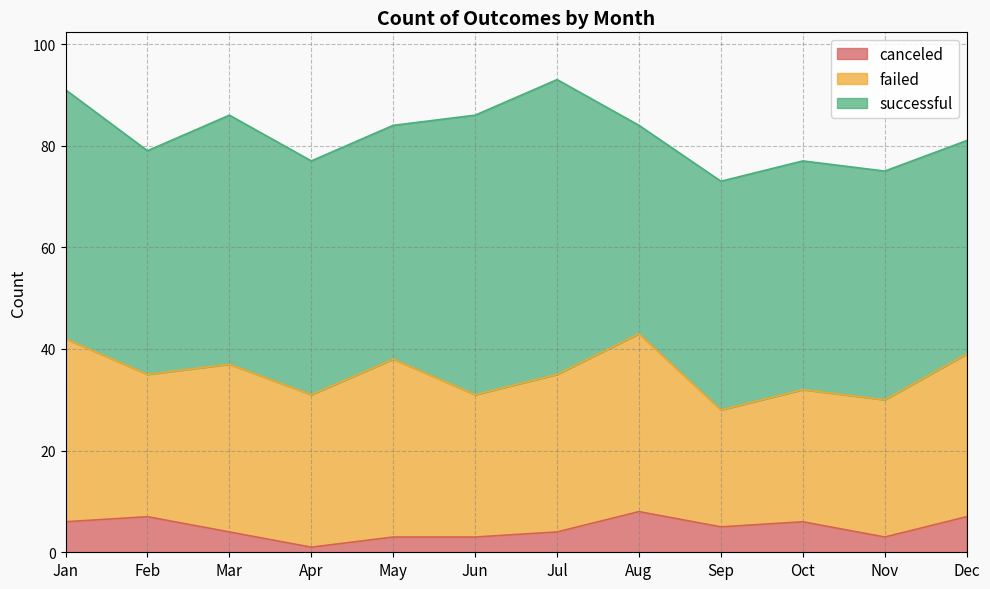

What is the value of the successful point at the 10th from the left?

45